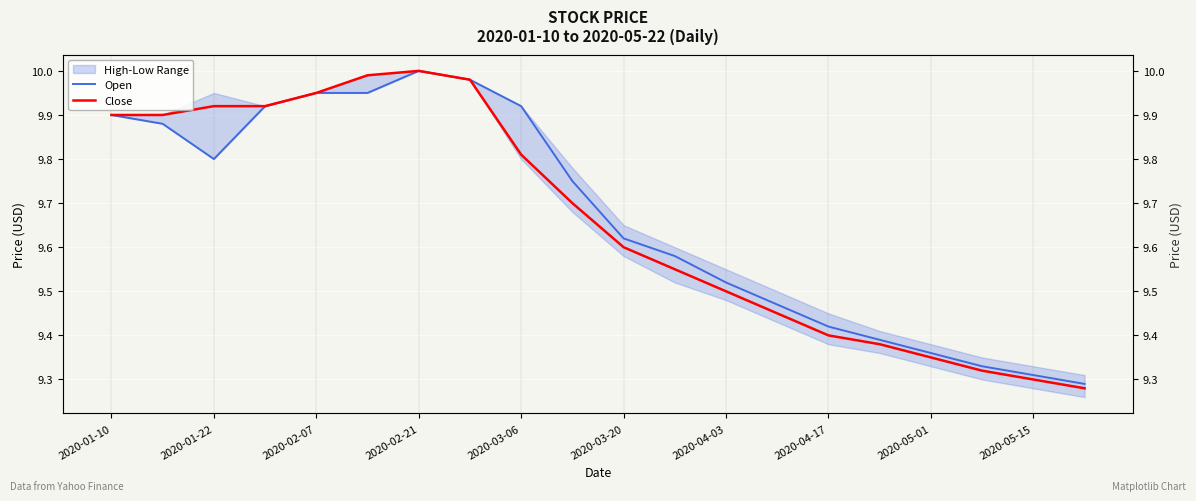

Rank the series by their maximum value, from highest to lowest.

Open, Close